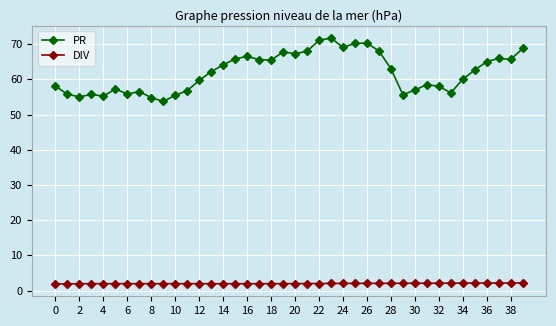

Which series has the widest spread of values?

PR